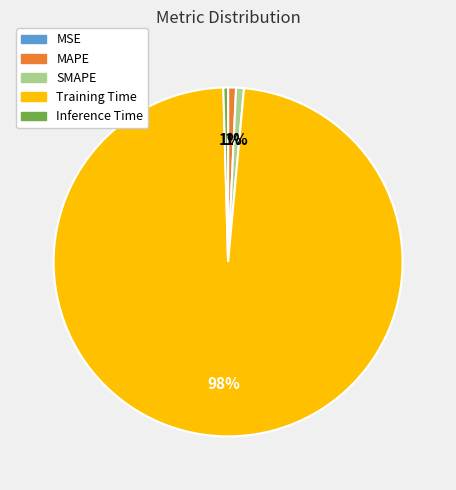

To the nearest percent, what is the difference between the largest and smallest slice percentages?

98%